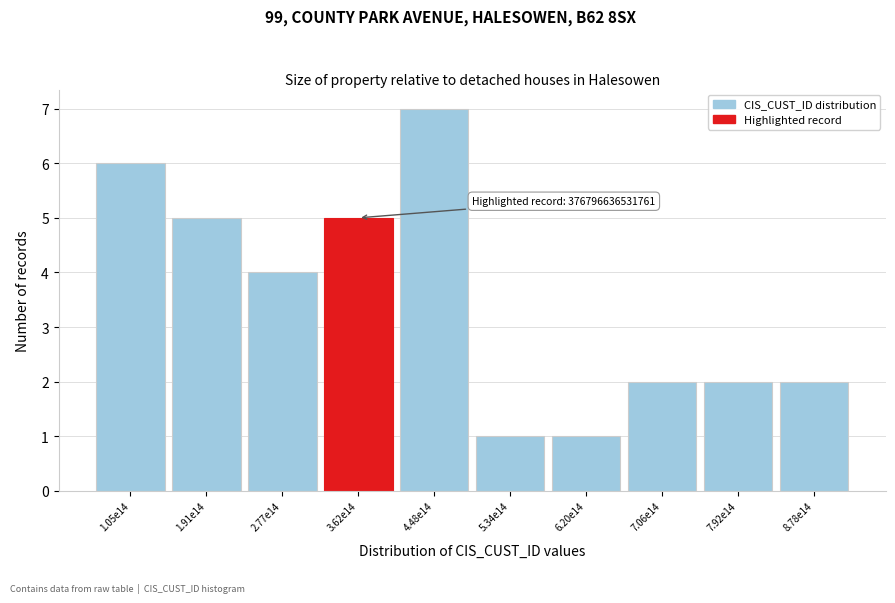

Reading right to left, extract all data points from this chart.

2	2	2	1	1	7	5	4	5	6